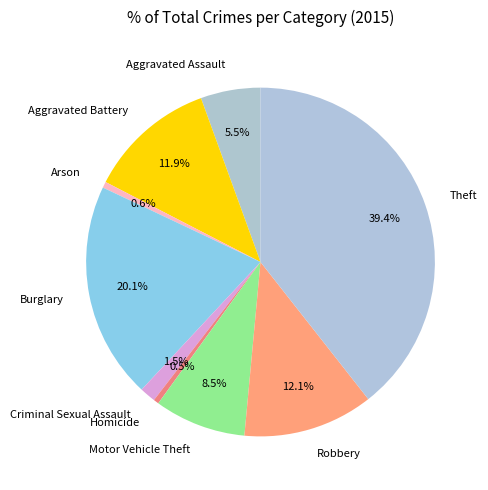

What is the ratio of the value at Homicide to the value at Criminal Sexual Assault?

0.3